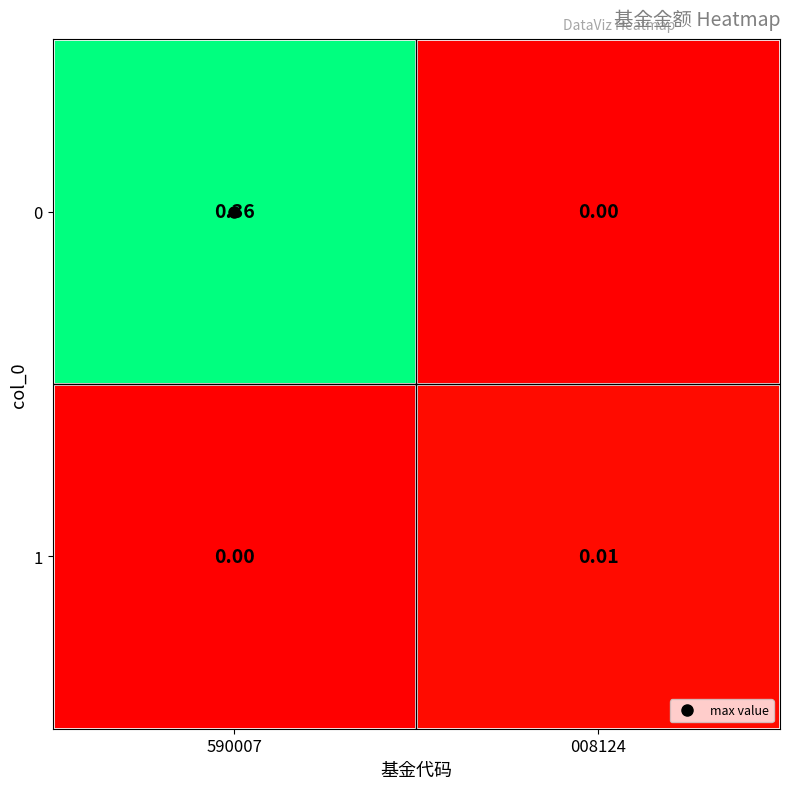

Is the value of 1 at 008124 greater than the value of 0 at 590007?

No